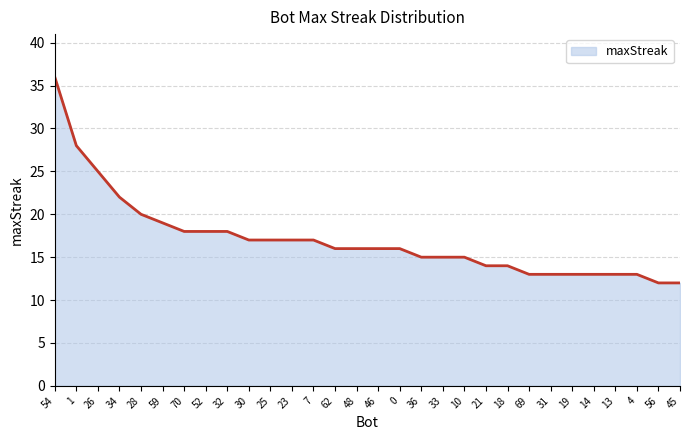

Which label corresponds to the largest value in the chart?

54